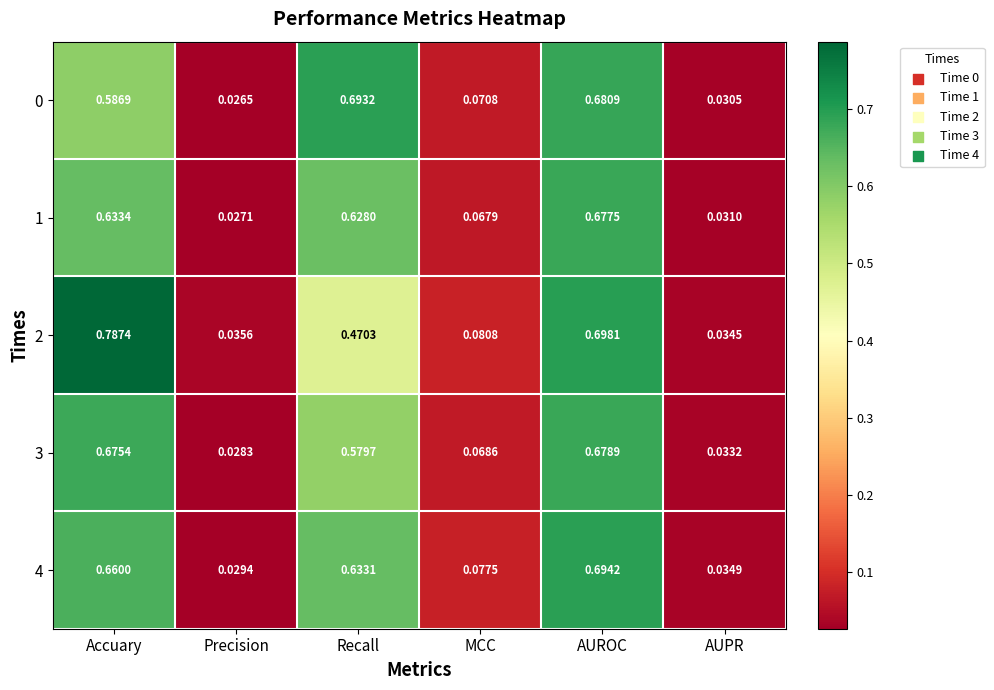

List the labels in order of 4 value, smallest first.

Precision, AUPR, MCC, Recall, Accuary, AUROC